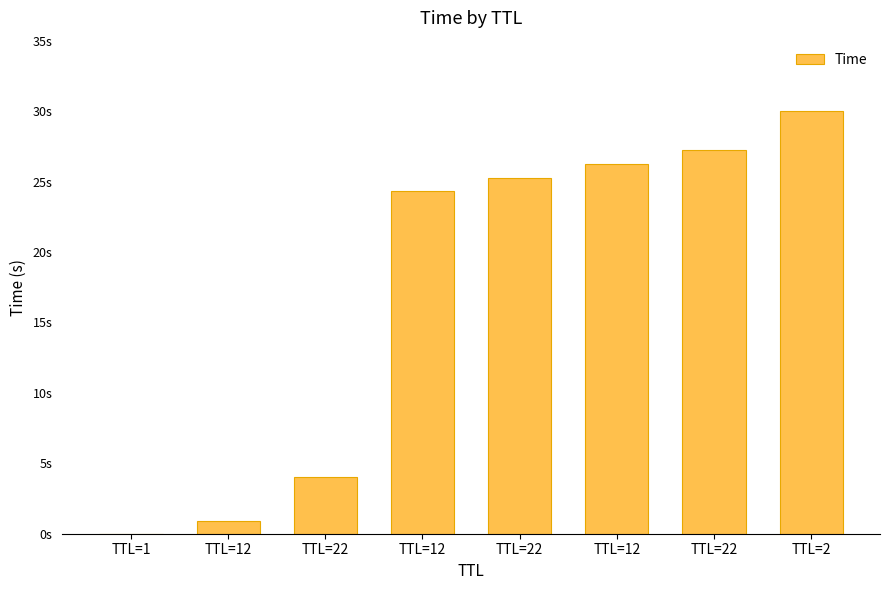

Rank the categories by value from lowest to highest.

TTL=1, TTL=12, TTL=22, TTL=12, TTL=22, TTL=12, TTL=22, TTL=2